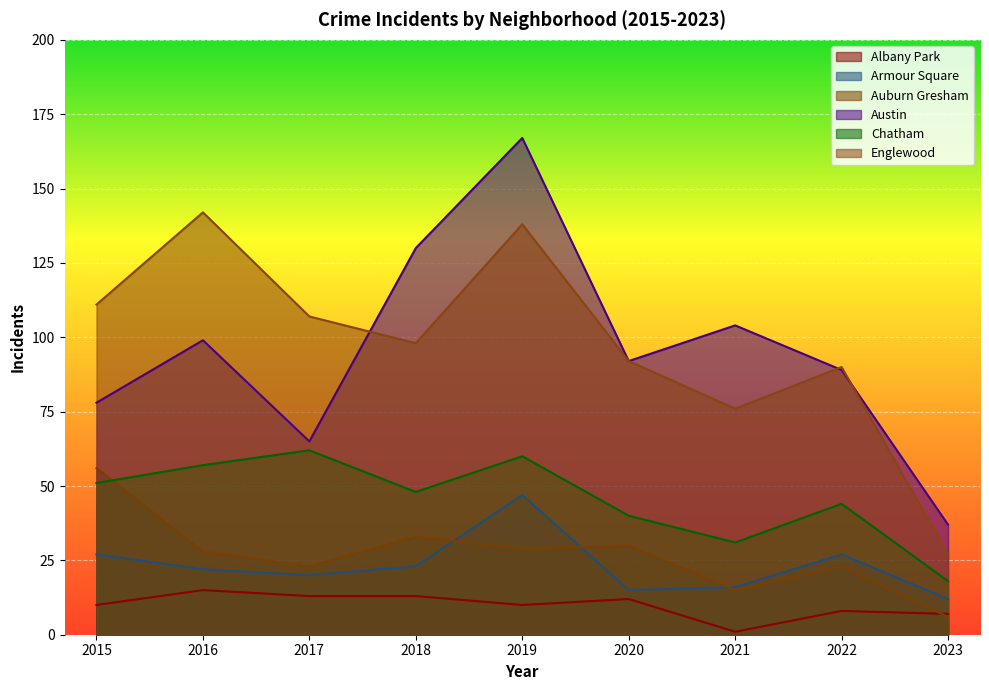

True or false: Albany Park has a value of 12 at 2020.

True